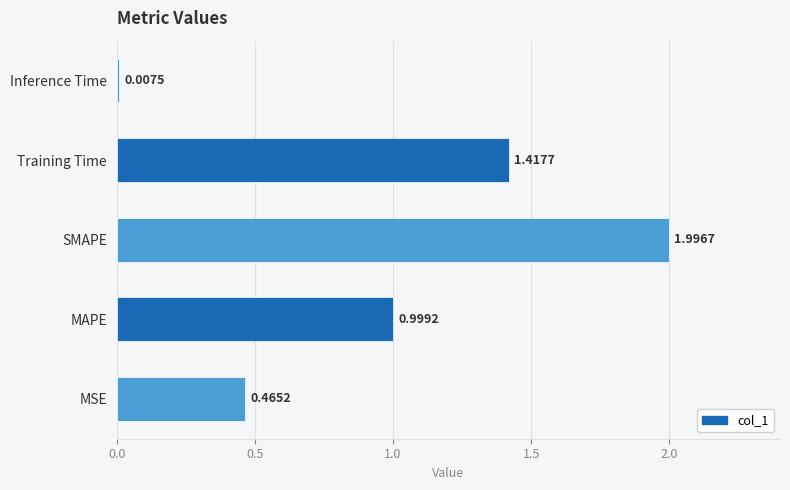

Rank the categories by value from lowest to highest.

Inference Time, MSE, MAPE, Training Time, SMAPE